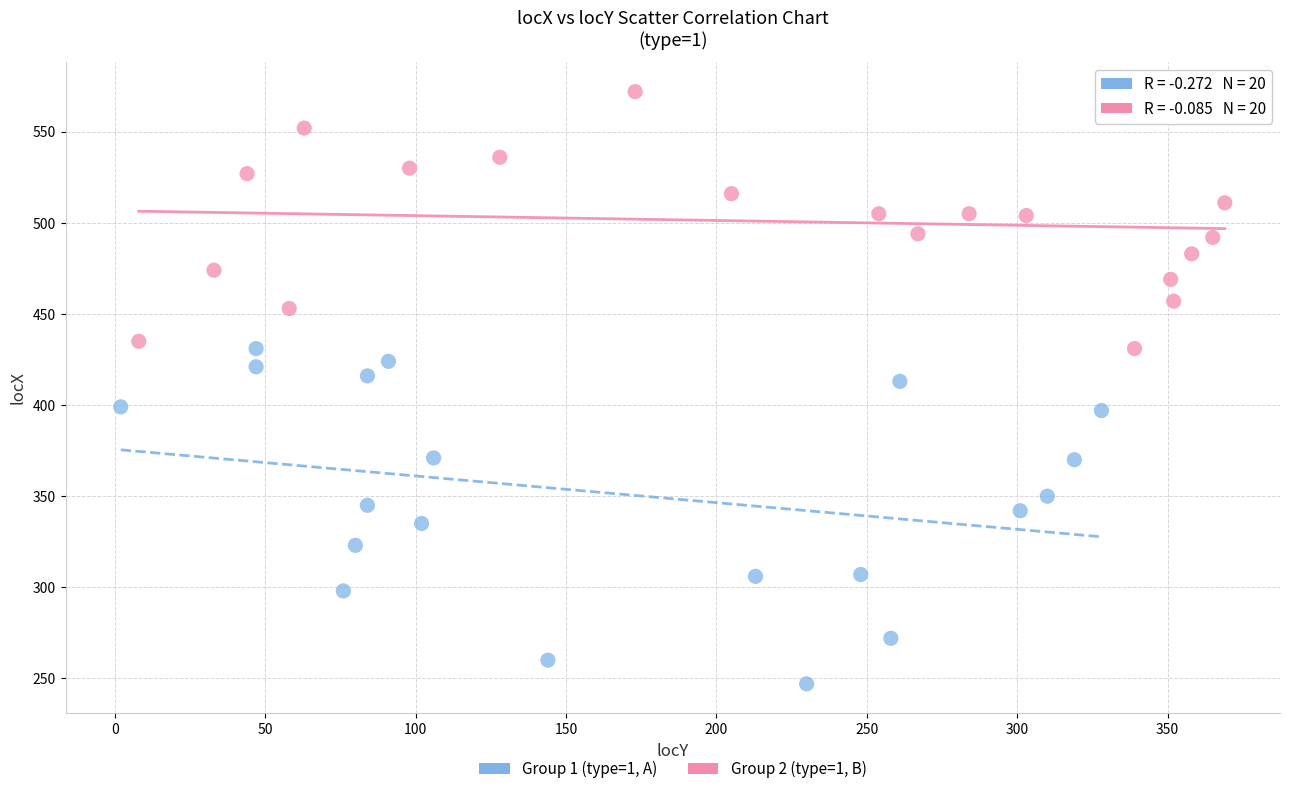

Which series contains the lowest Y value?

Group 1 (type=1, A)